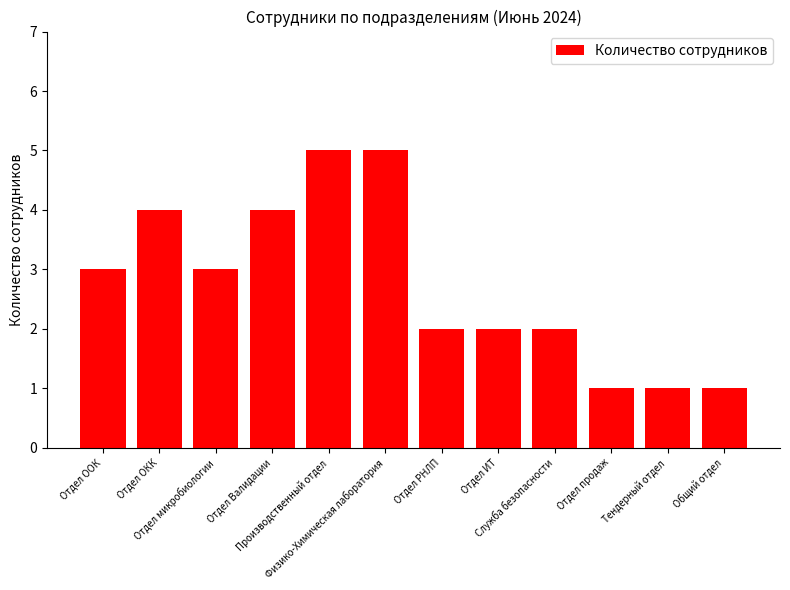

What is the value of the 11th bar from the left?

1